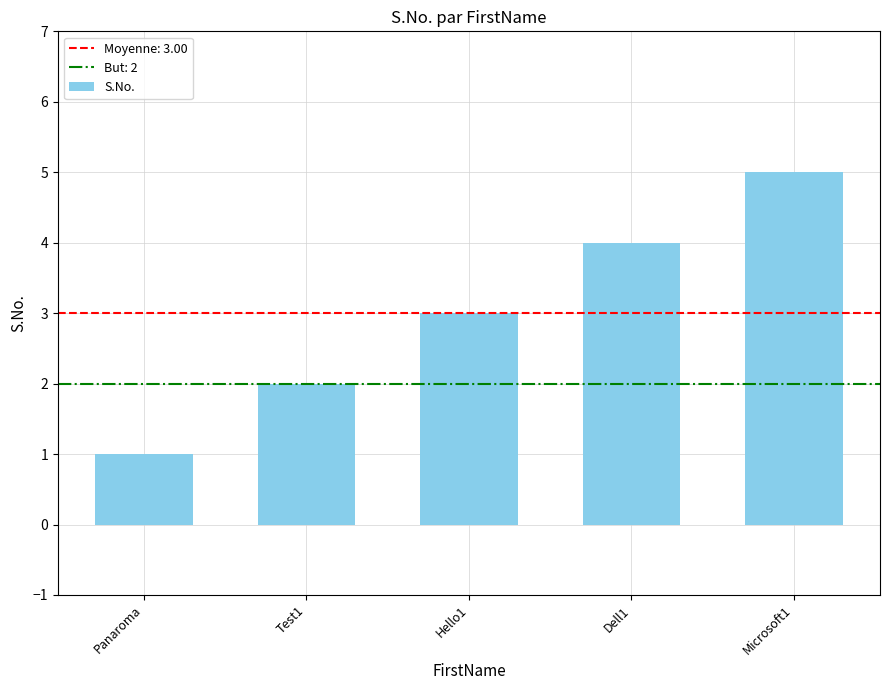

True or false: the data shows 5 at Microsoft1.

True